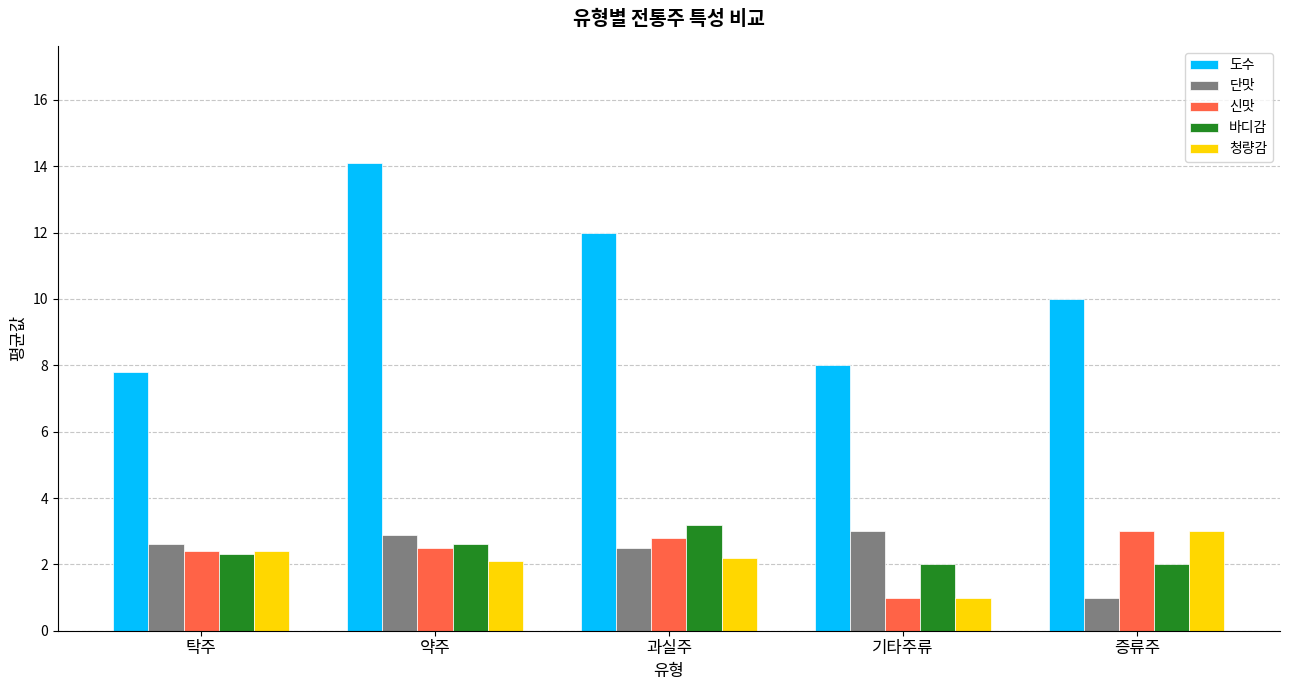

Reading right to left, extract all data points from this chart.

도수: 10.0	8.0	12.0	14.1	7.8
단맛: 1.0	3.0	2.5	2.9	2.6
신맛: 3.0	1.0	2.8	2.5	2.4
바디감: 2.0	2.0	3.2	2.6	2.3
청량감: 3.0	1.0	2.2	2.1	2.4